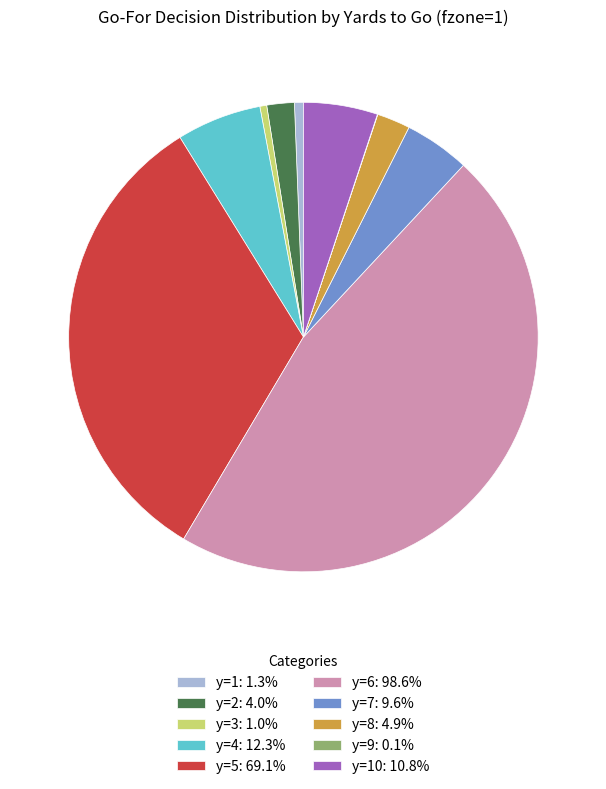

Is there a majority slice in this chart?

No